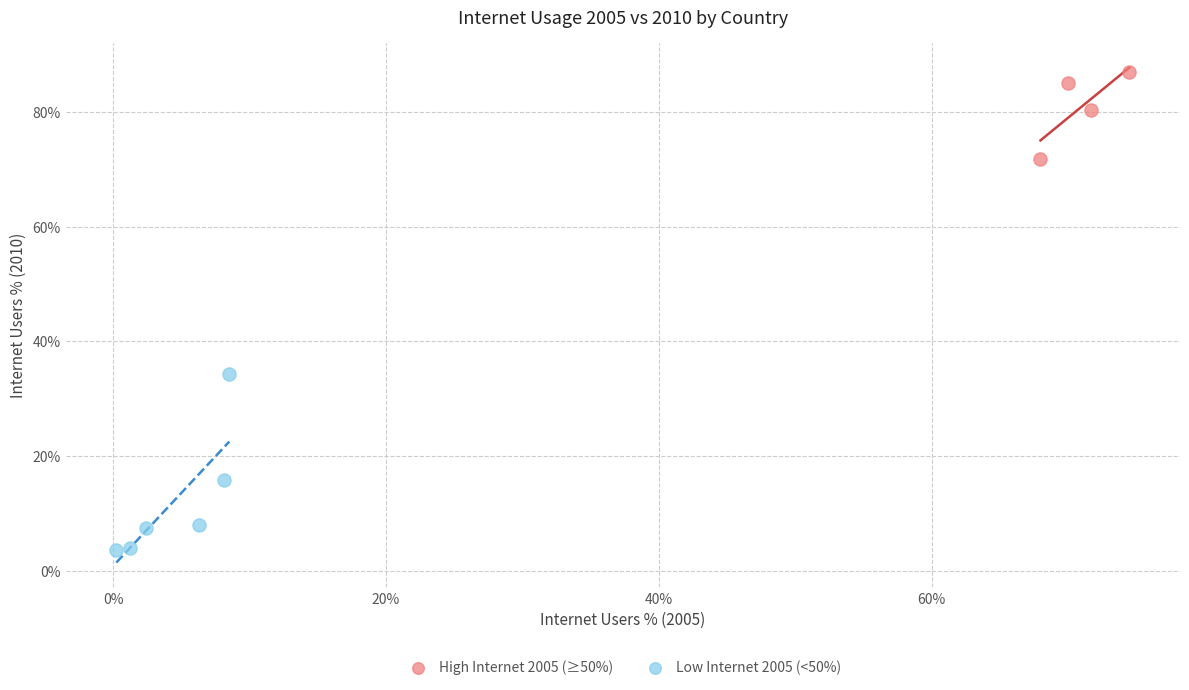

Which series contains the lowest Y value?

Low Internet 2005 (<50%)